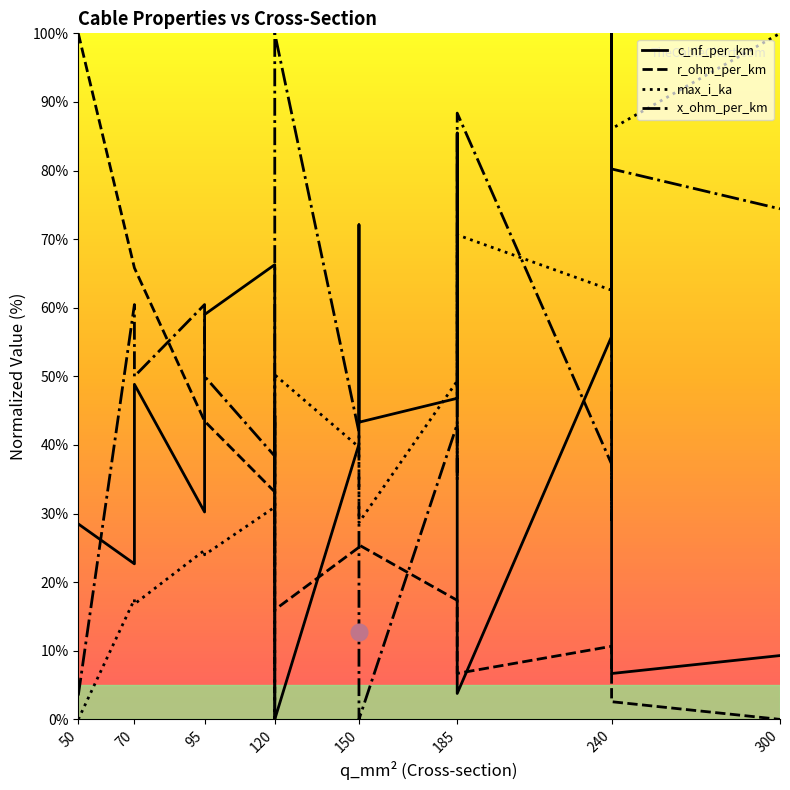

Rank the series by their maximum value, from lowest to highest.

c_nf_per_km, r_ohm_per_km, max_i_ka, x_ohm_per_km